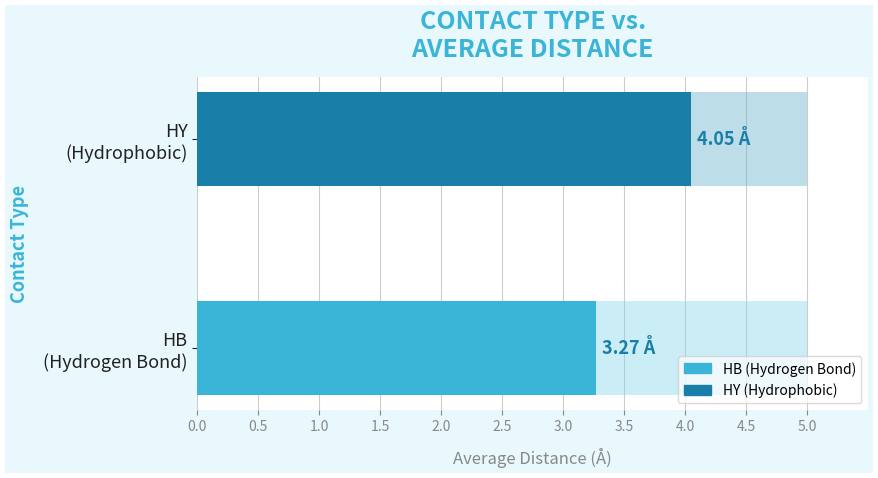

Is it true that the value at HB (Hydrogen Bond) is 2.2?

False